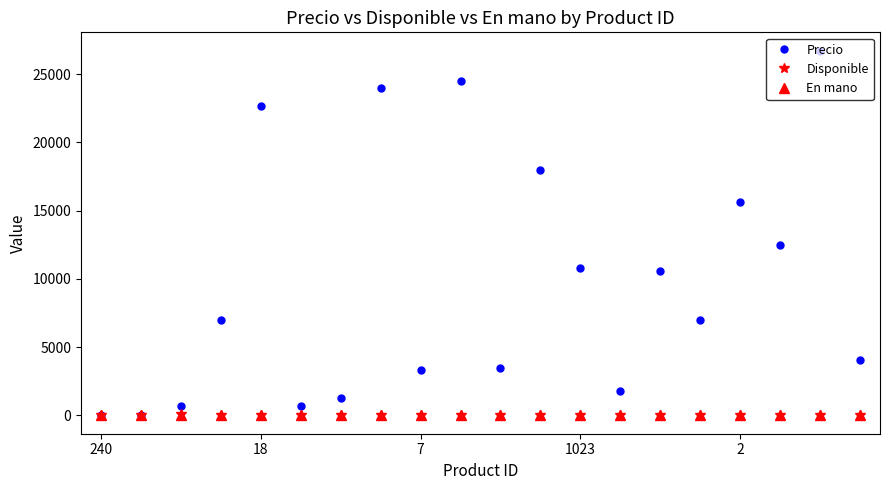

At how many categories does at least one series exceed 6295?

11